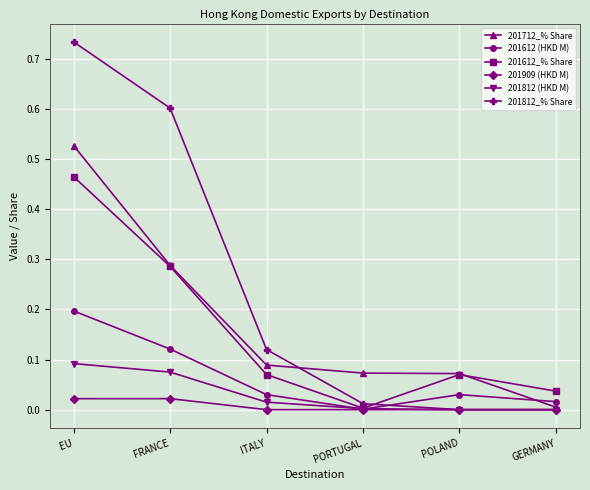

How many series are shown in this chart?

6